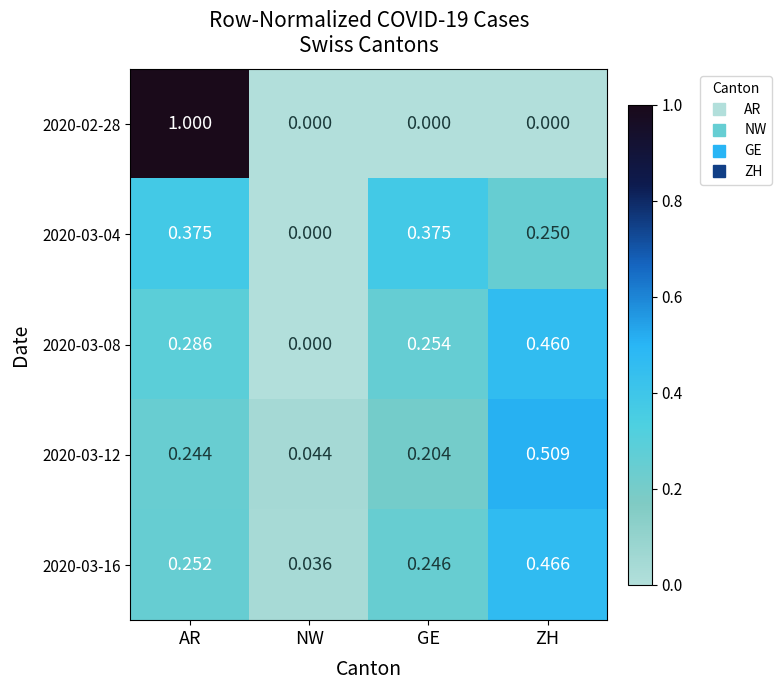

Rank the categories by 2020-03-08 value from highest to lowest.

ZH, AR, GE, NW